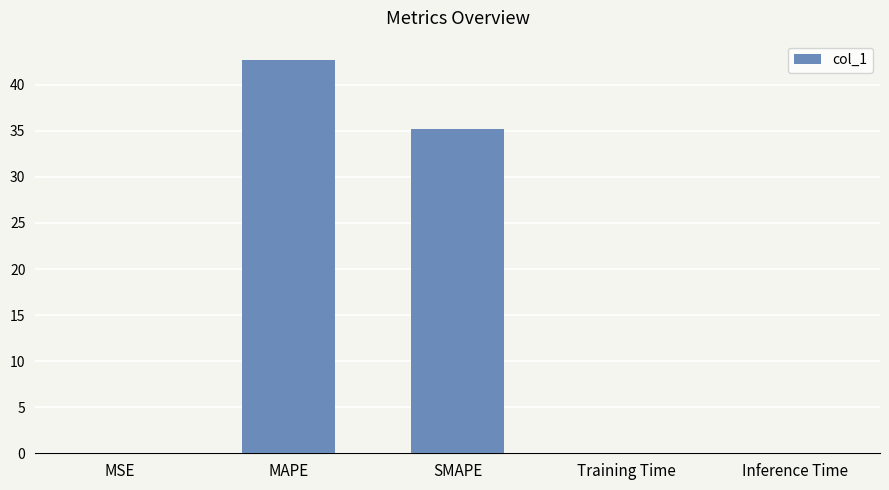

True or false: the data shows 35.2 at SMAPE.

True